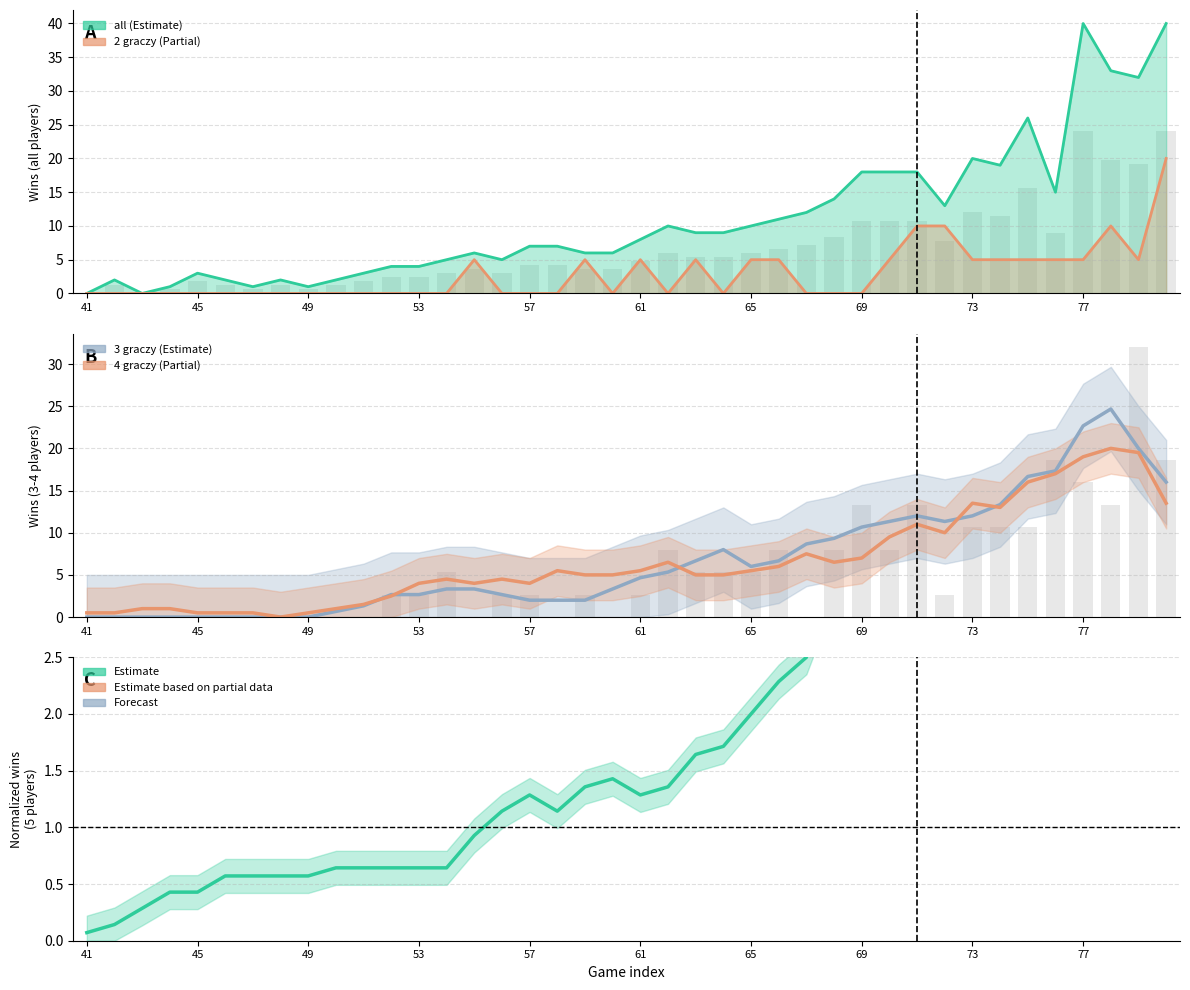

How many groups of bars are there?

40